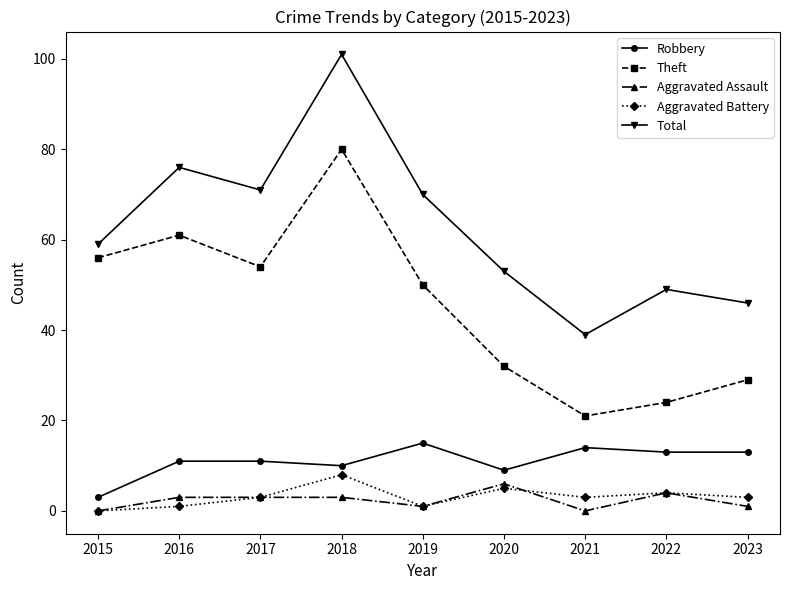

What is the total value across all series at 2022?

94